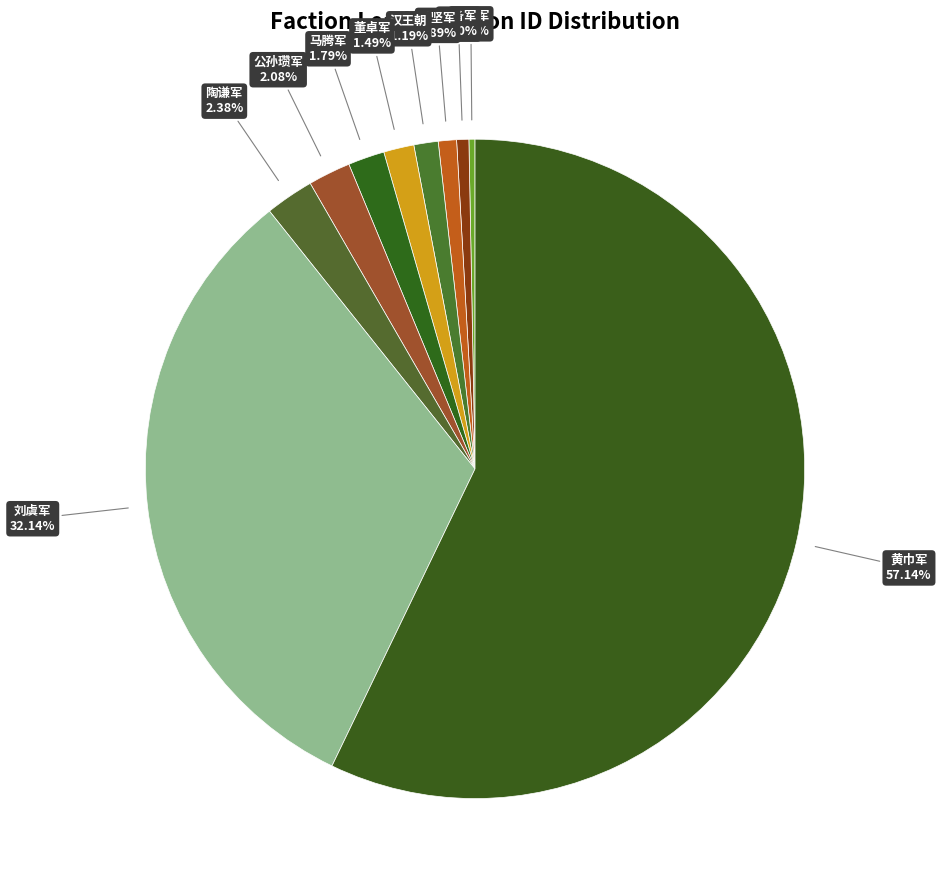

How many segments does this pie chart have?

10